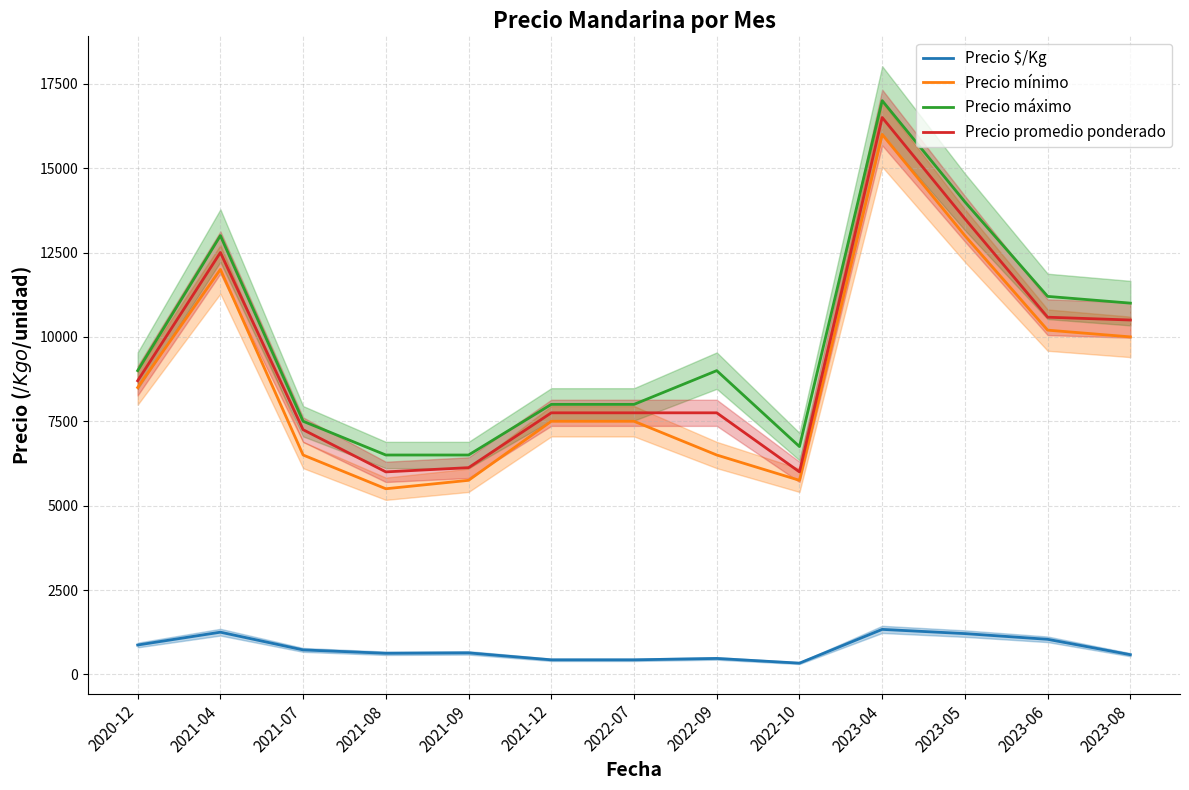

Does the chart display data point markers on the line(s)?

No